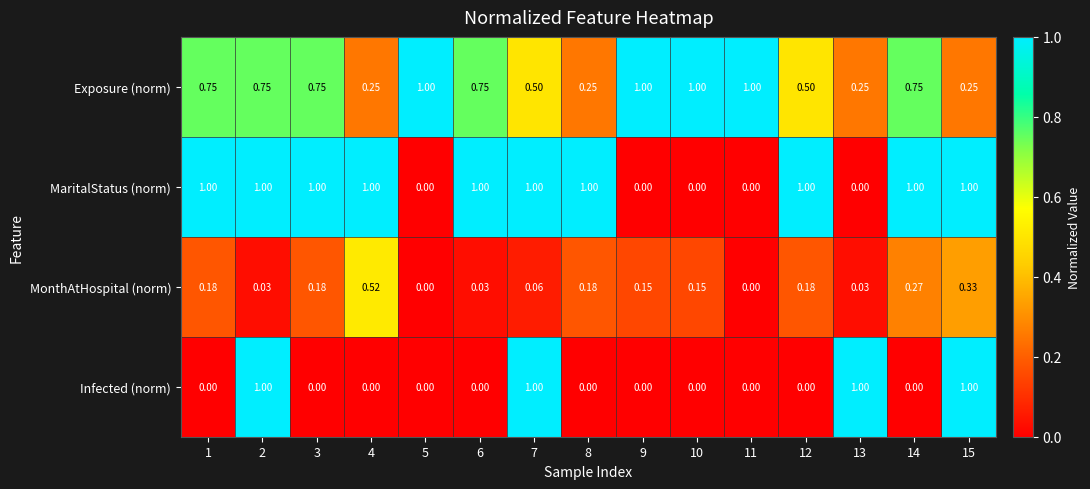

At which category is the sum across all series the highest?

2